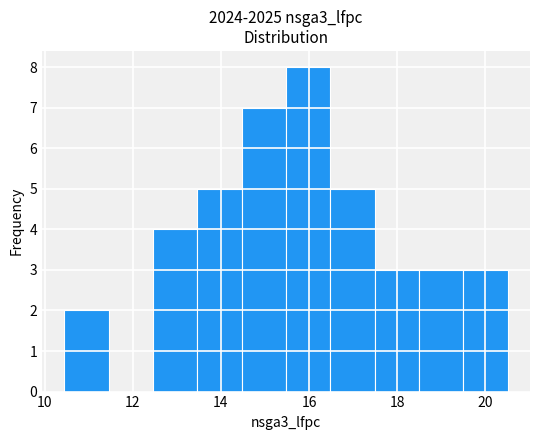

Which range on the x-axis has the tallest bar?

15.4 to 16.4